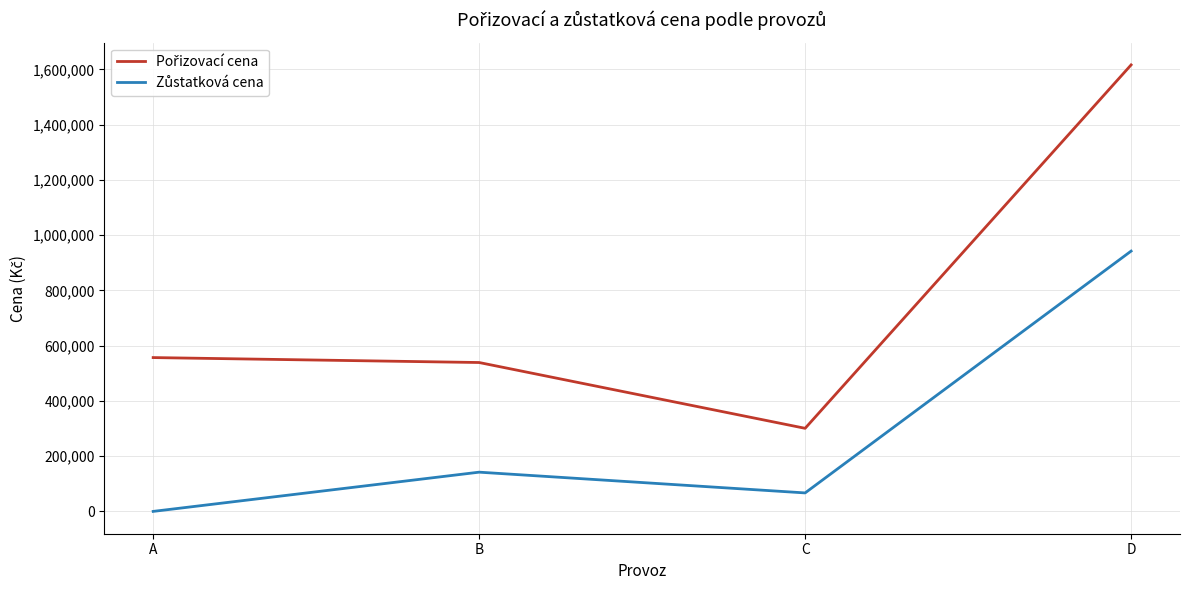

What is the spread (max minus min) of values at C?

233823.1